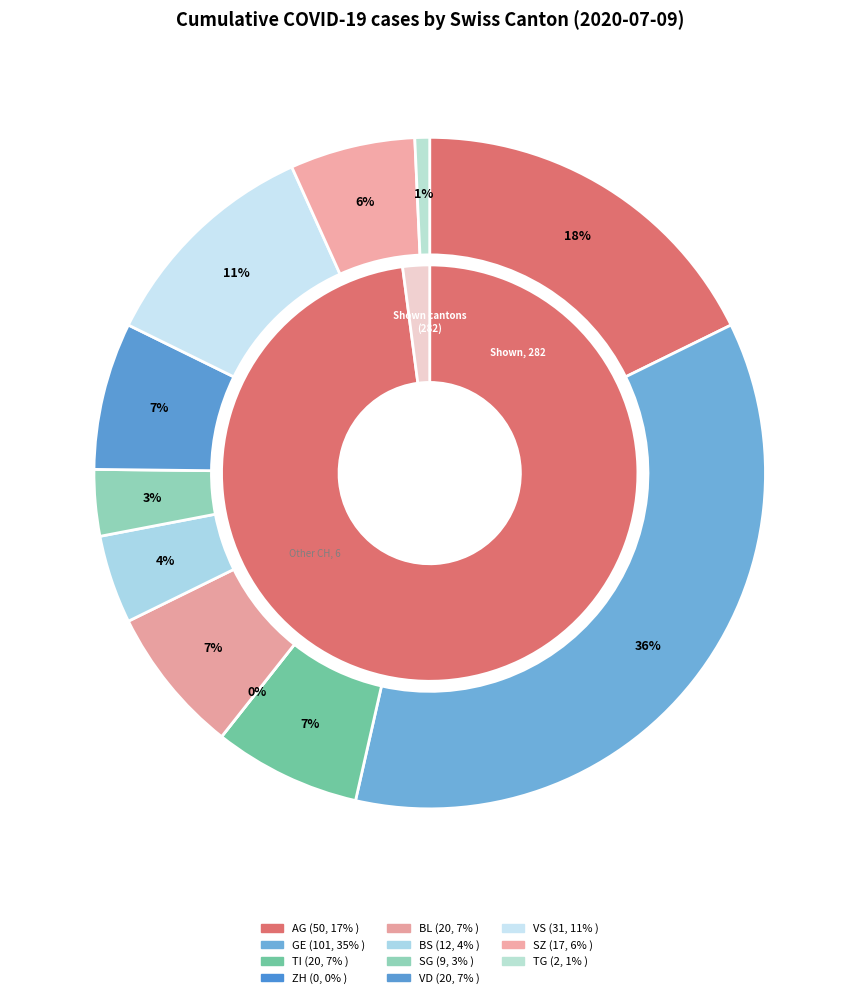

How many segments does this pie chart have?

11